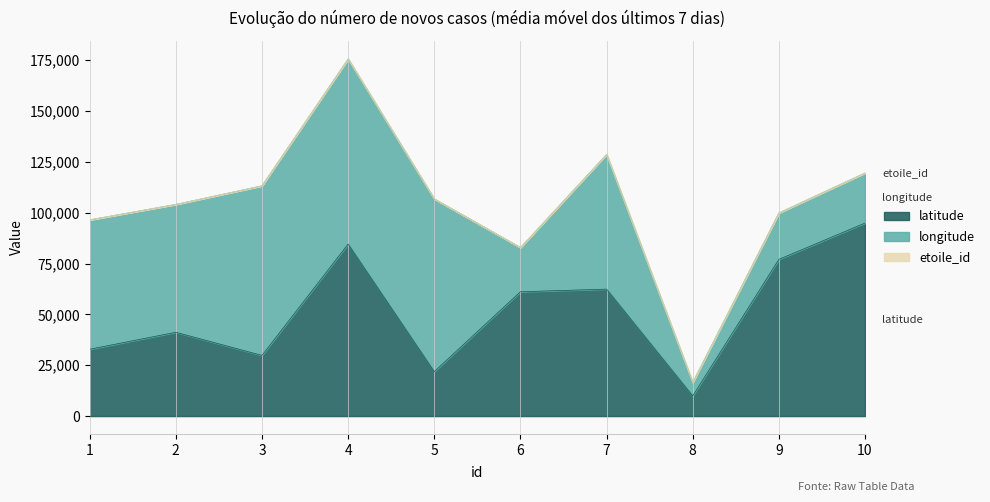

At which label does latitude reach its minimum?

8